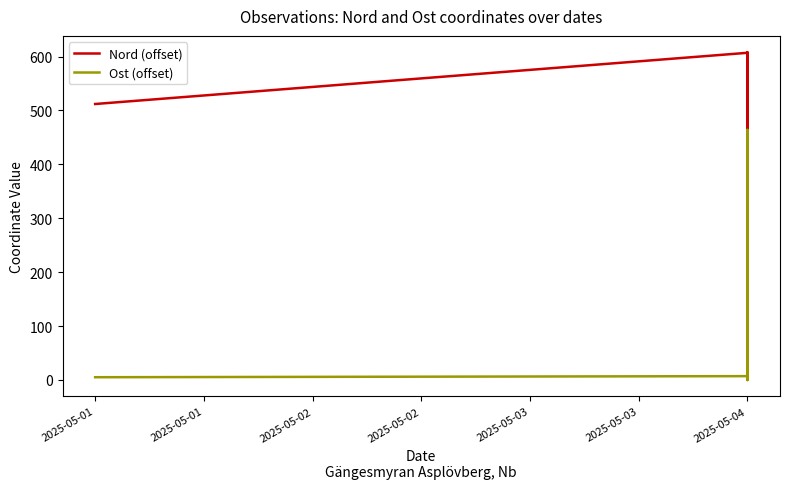

What is the difference between the second highest and second lowest values in the Ost (offset) series?

451